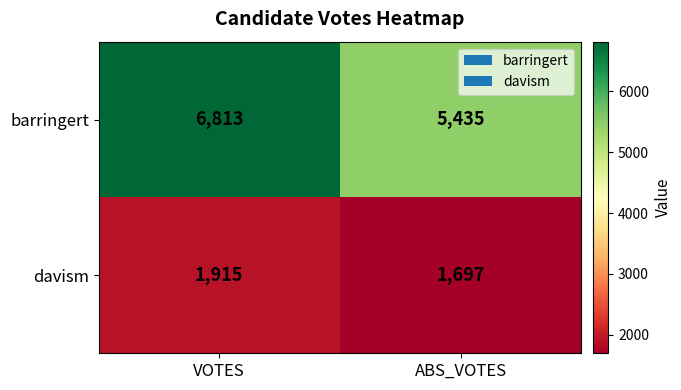

Count the number of data series in this chart.

2